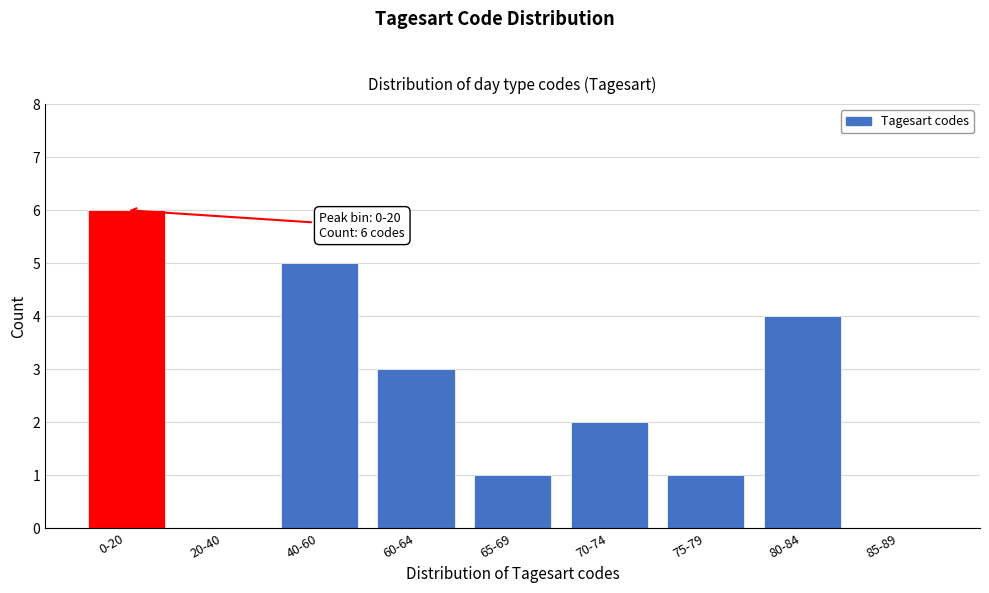

Reading left to right, extract all data points from this chart.

0-20=6	20-40=0	40-60=5	60-64=3	65-69=1	70-74=2	75-79=1	80-84=4	85-89=0